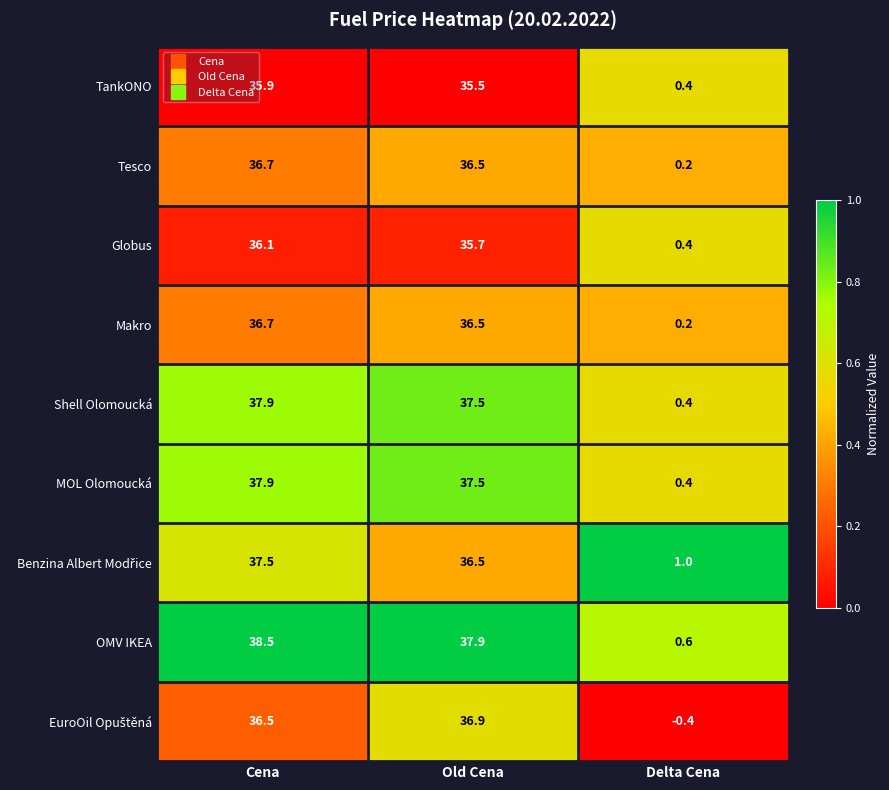

How many data points does each series have?

3